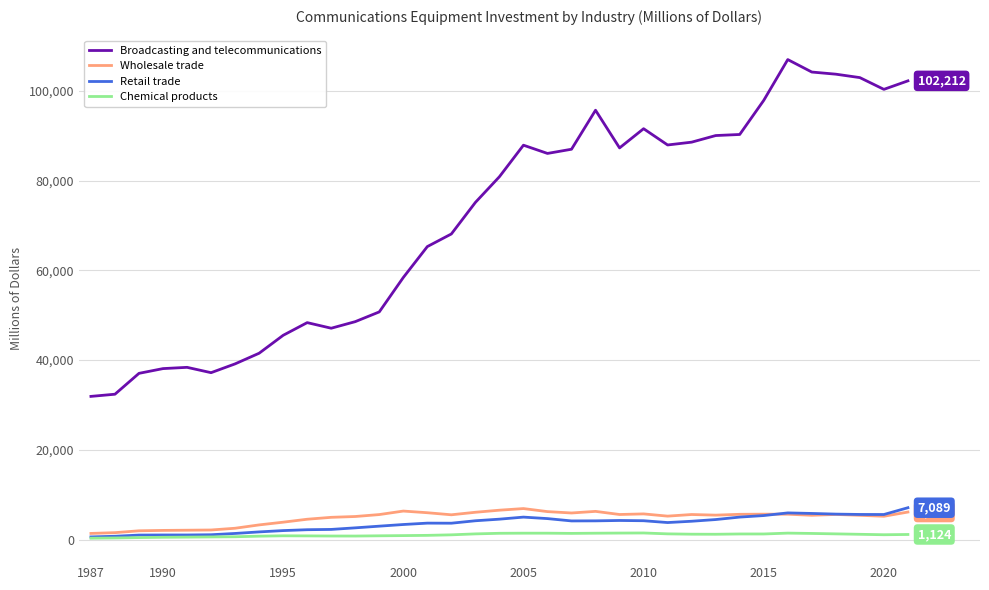

Which series has the largest total across all categories?

Broadcasting and telecommunications